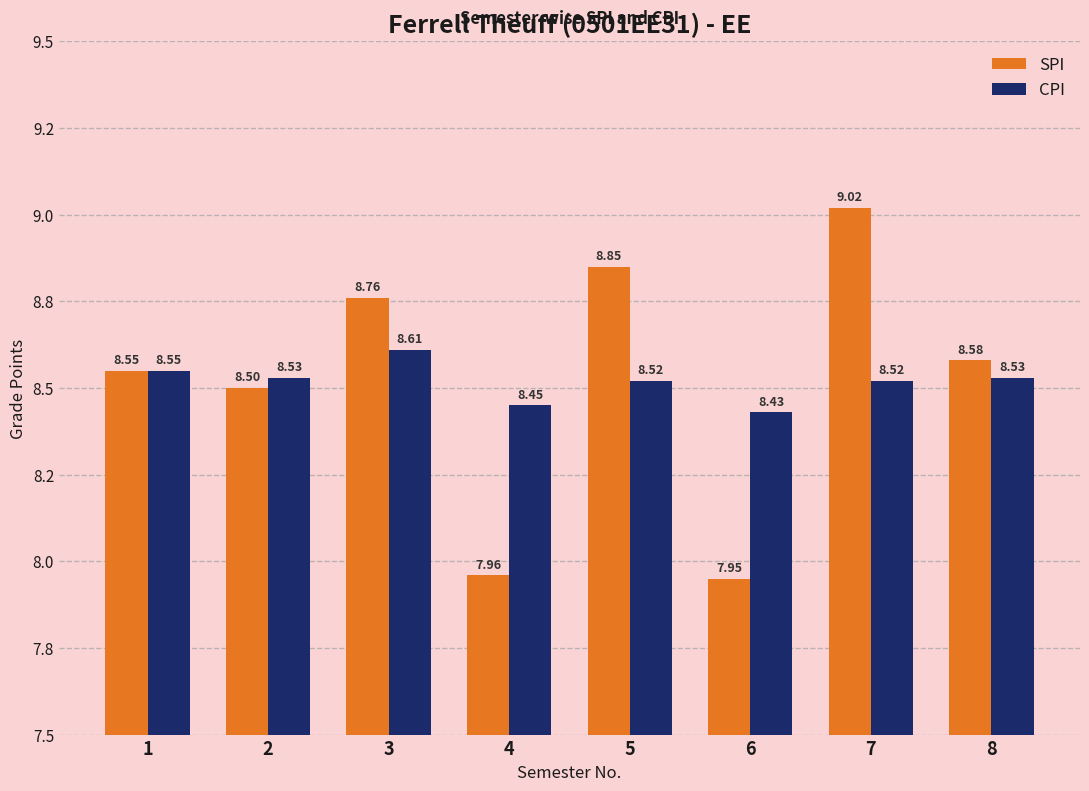

The SPI series shows 8.8 at 3. True or false?

True